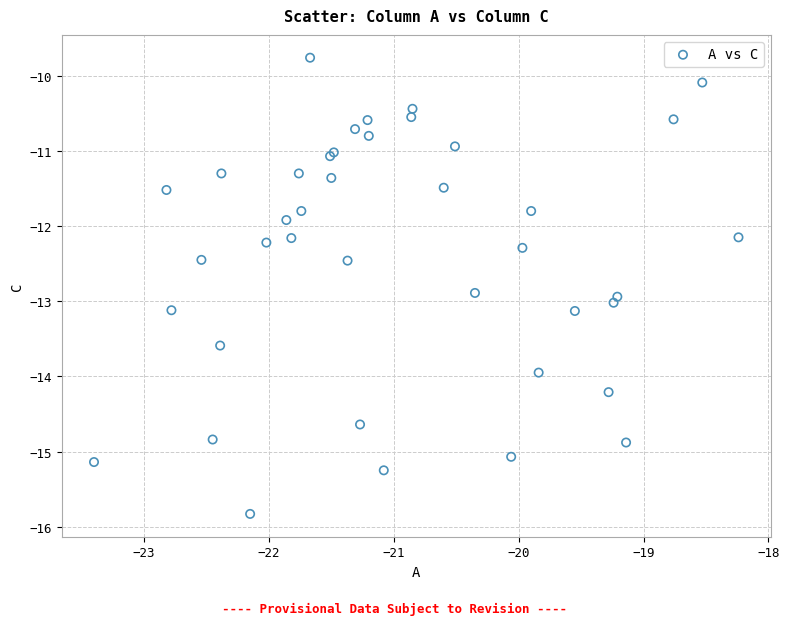

What Y value in the scatter plot is closest to -12?

-11.9